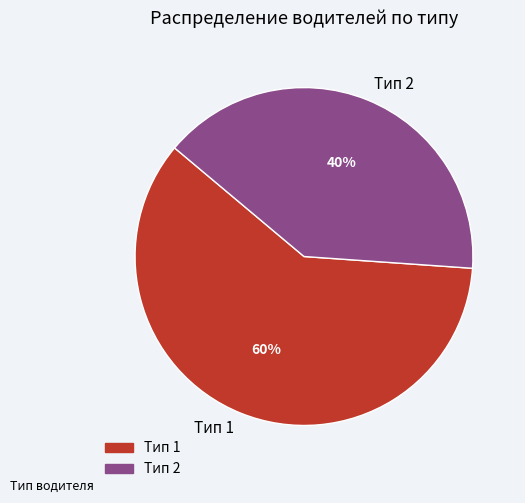

Do Тип 2 and Тип 1 together represent more than half of the pie?

Yes